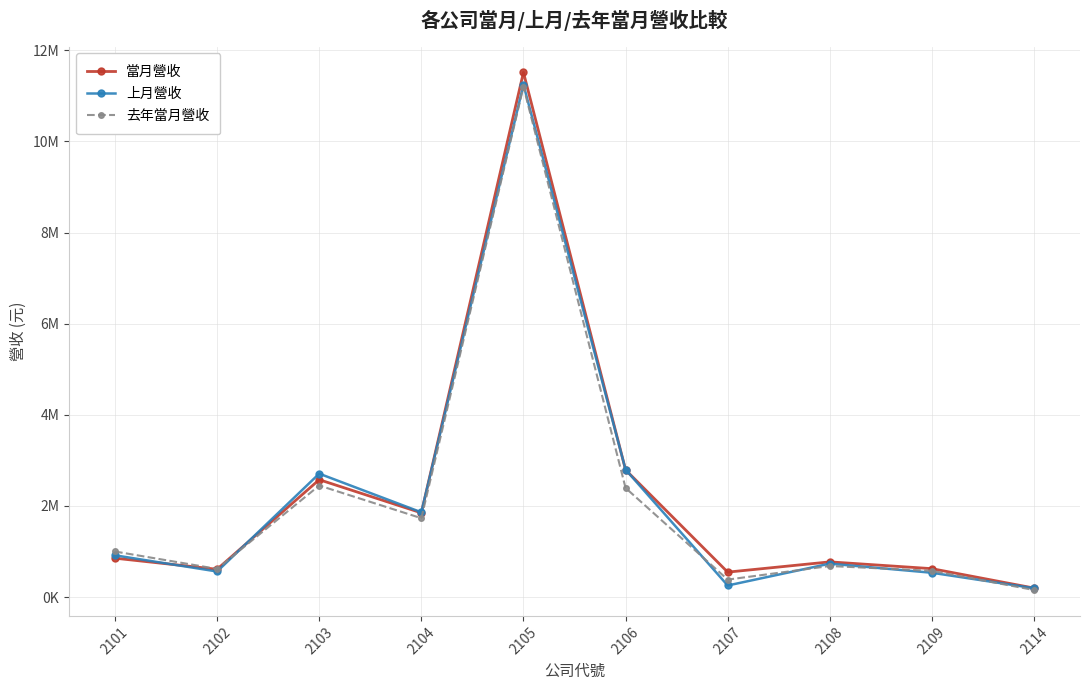

Rank the categories by 上月營收 value from lowest to highest.

2114, 2107, 2109, 2102, 2108, 2101, 2104, 2103, 2106, 2105